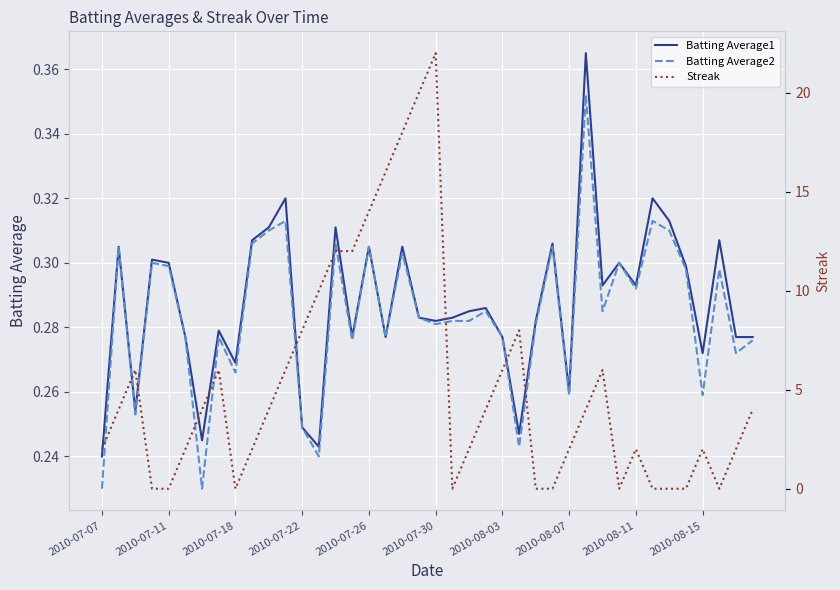

True or false: Batting Average2 and Batting Average1 cross at least once.

False